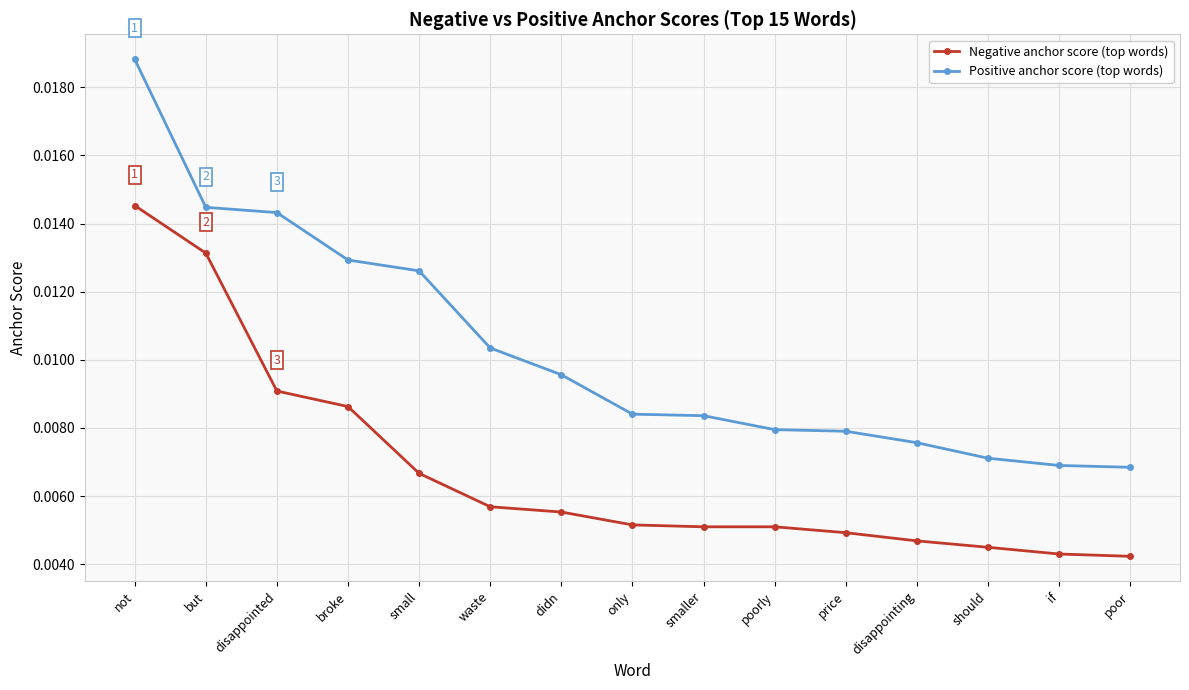

List the series in order of their peak value, highest first.

Positive anchor score (top words), Negative anchor score (top words)